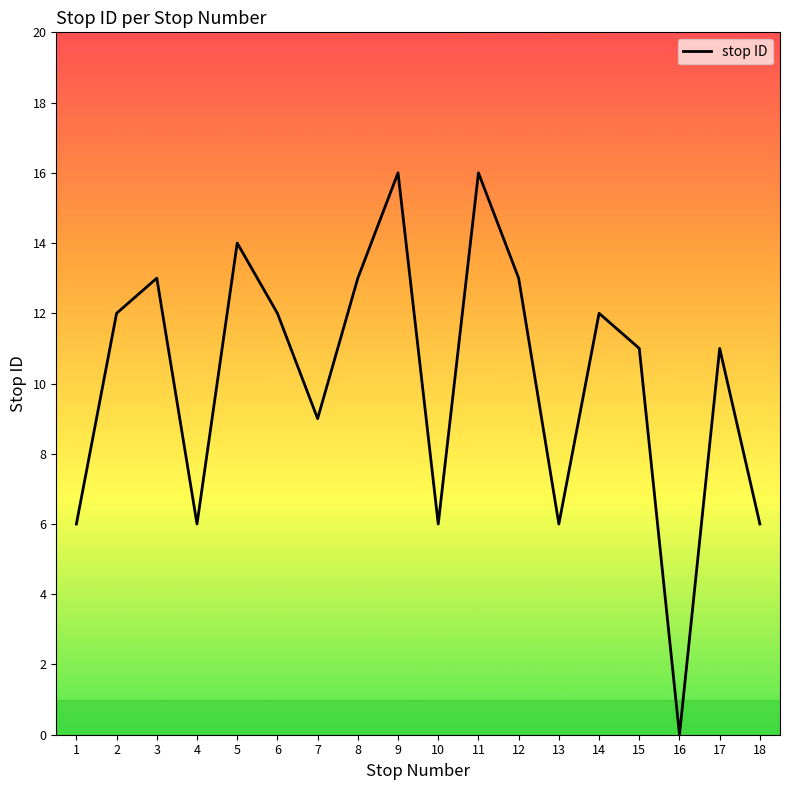

Does the chart display data point markers on the line(s)?

No